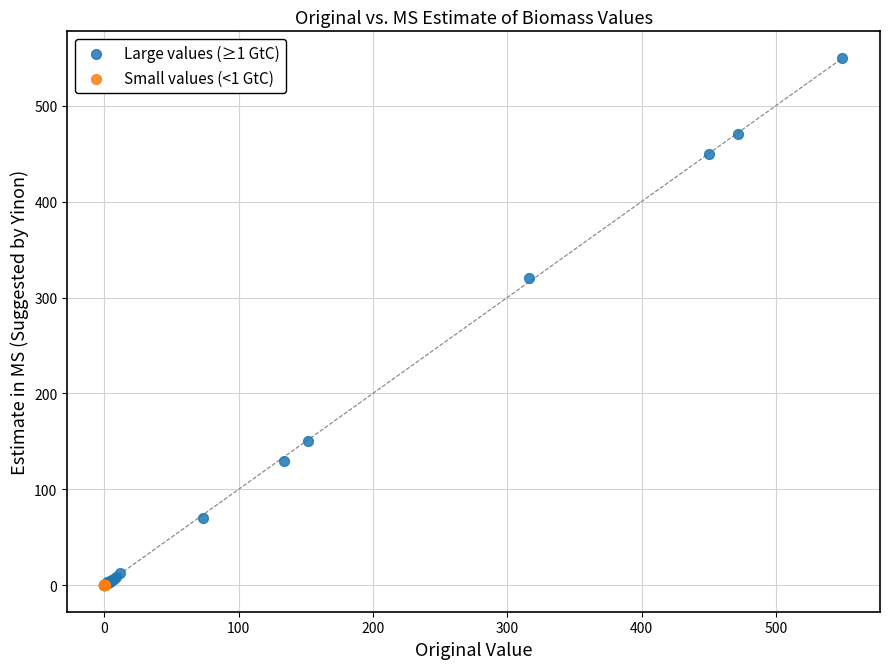

Which series reaches the maximum Y coordinate?

Large values (≥1 GtC)